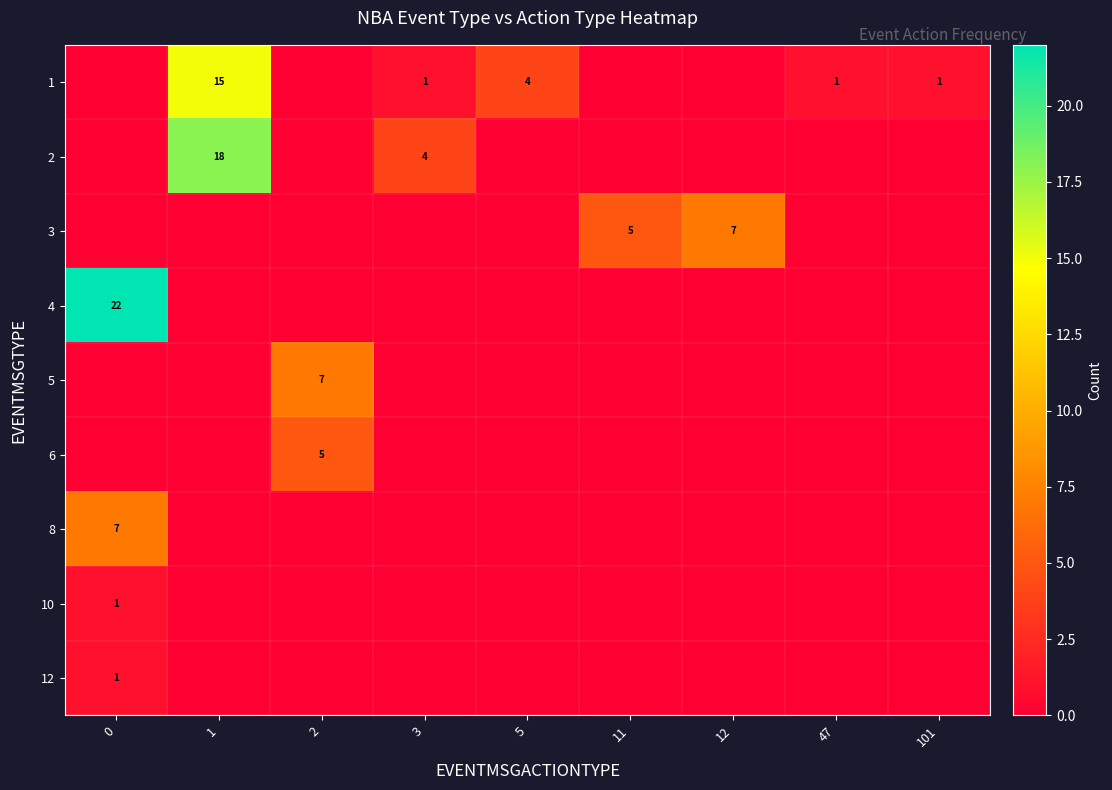

Is the value of row_4 at 1 greater than the value of row_1 at 47?

No